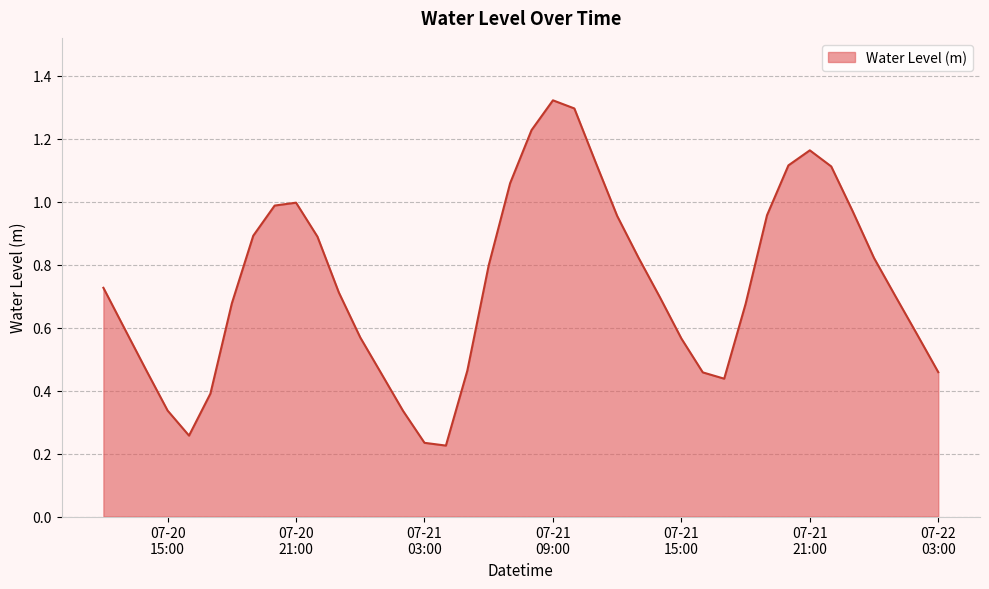

True or false: the data has more than 2 interior local peaks.

True